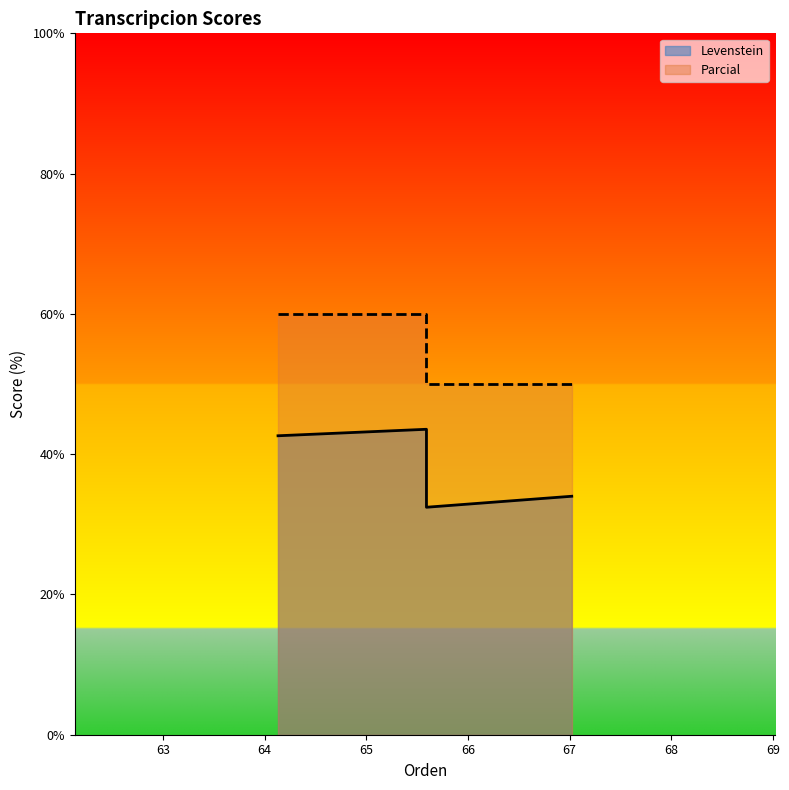

True or false: Levenstein has a value of 59.2 at Dialectal_normalizada.

False